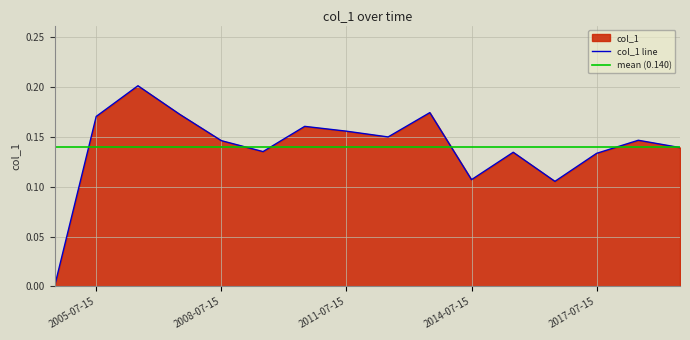

Reading left to right, transcribe all the data shown in this chart.

0.0	0.2	0.2	0.2	0.1	0.1	0.2	0.2	0.2	0.2	0.1	0.1	0.1	0.1	0.1	0.1